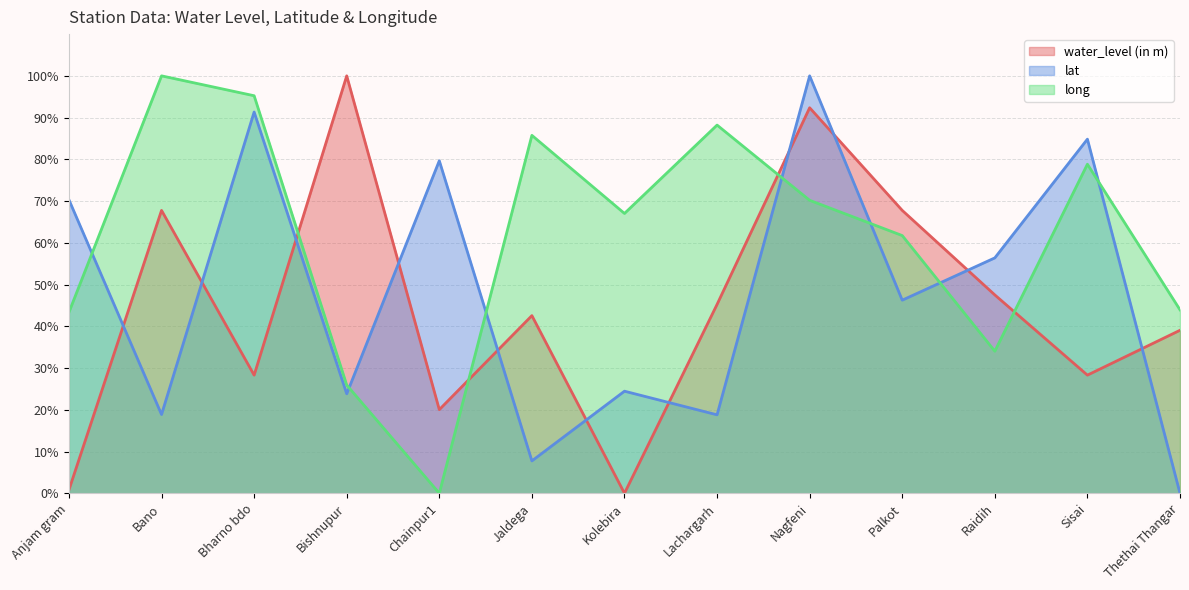

At which label does lat first exceed 46?

Anjam gram